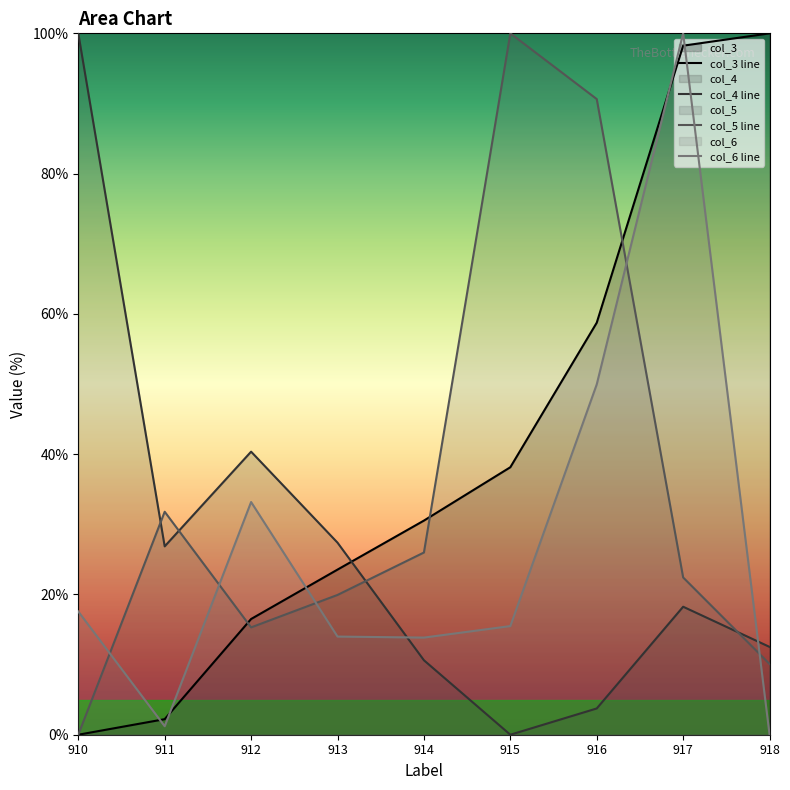

Reading left to right, transcribe all the data shown in this chart.

col_3 line: 910=0.0	911=2.2	912=16.5	913=23.5	914=30.5	915=38.1	916=58.7	917=98.2	918=100.0
col_4 line: 910=100.0	911=26.9	912=40.4	913=27.4	914=10.6	915=0.0	916=3.7	917=18.2	918=12.5
col_5 line: 910=0.0	911=31.8	912=15.3	913=19.9	914=26.0	915=100.0	916=90.6	917=22.4	918=10.1
col_6 line: 910=17.6	911=1.2	912=33.2	913=14.0	914=13.8	915=15.5	916=49.9	917=100.0	918=0.0